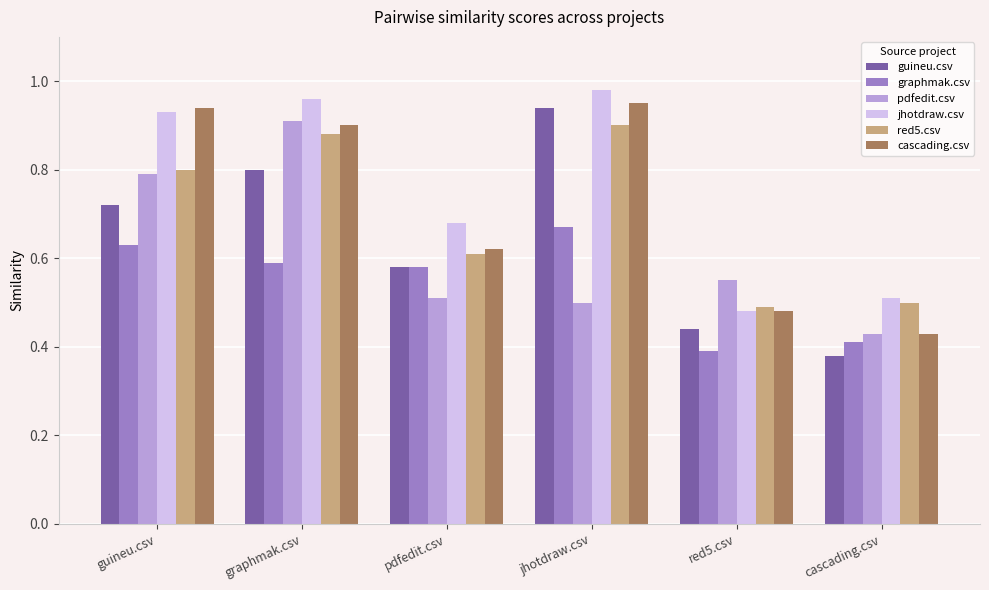

The jhotdraw.csv series shows 1.1 at pdfedit.csv. True or false?

False